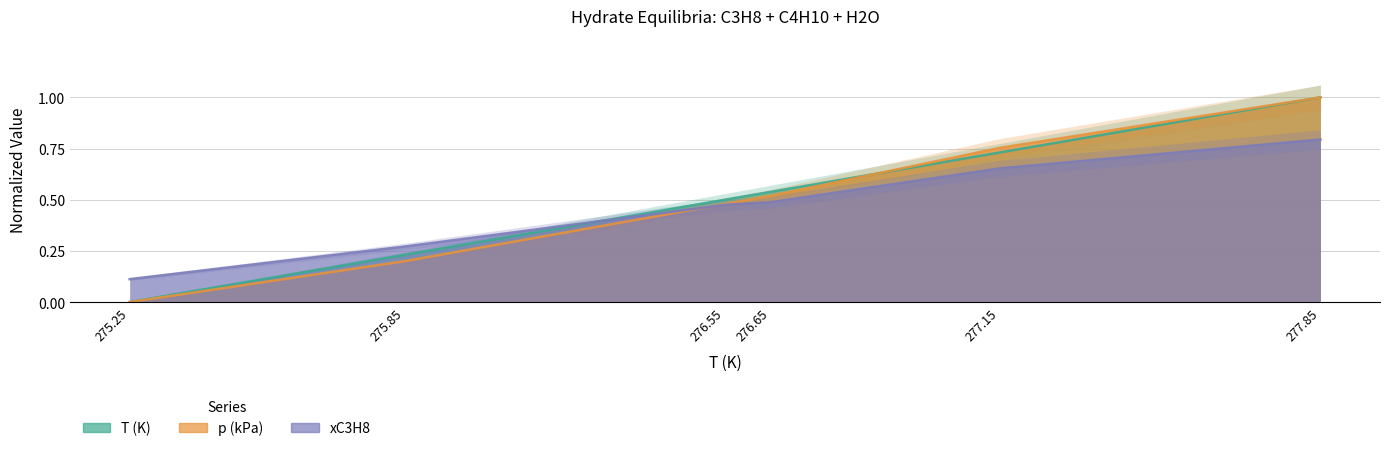

Between 276.55 and 277.15, which series saw the biggest shift?

p (kPa)